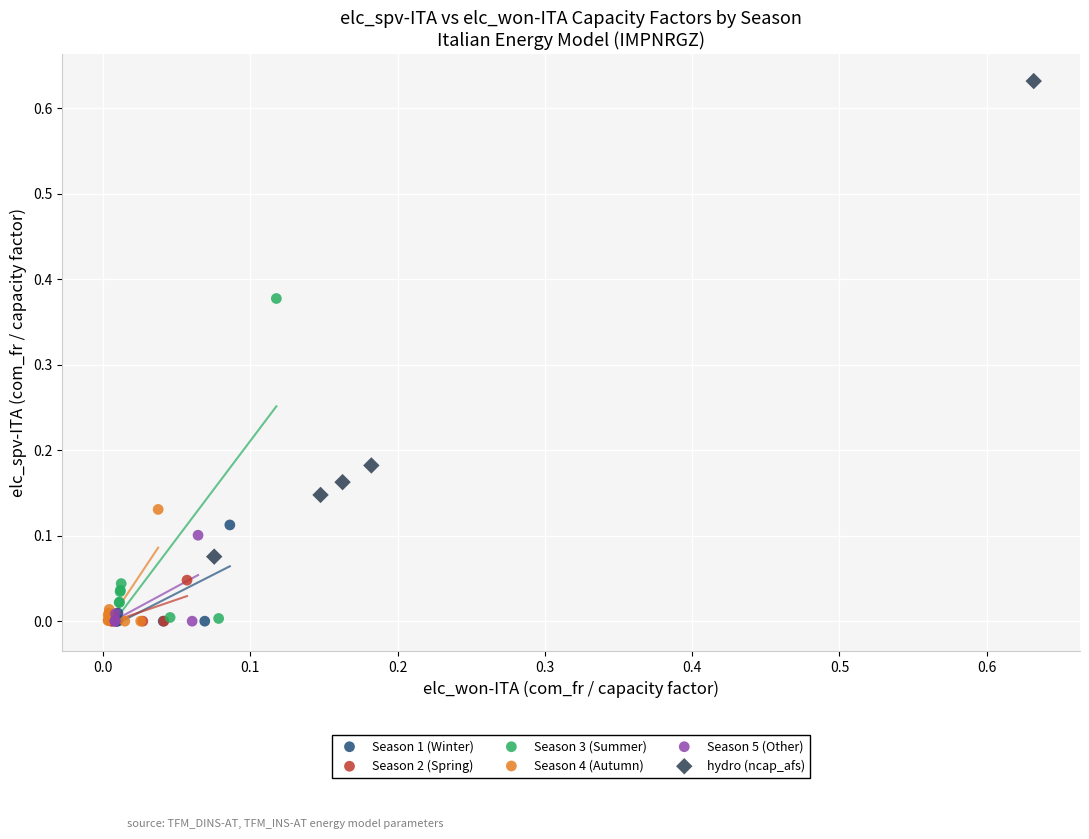

Which series has the widest spread of Y values?

hydro (ncap_afs)